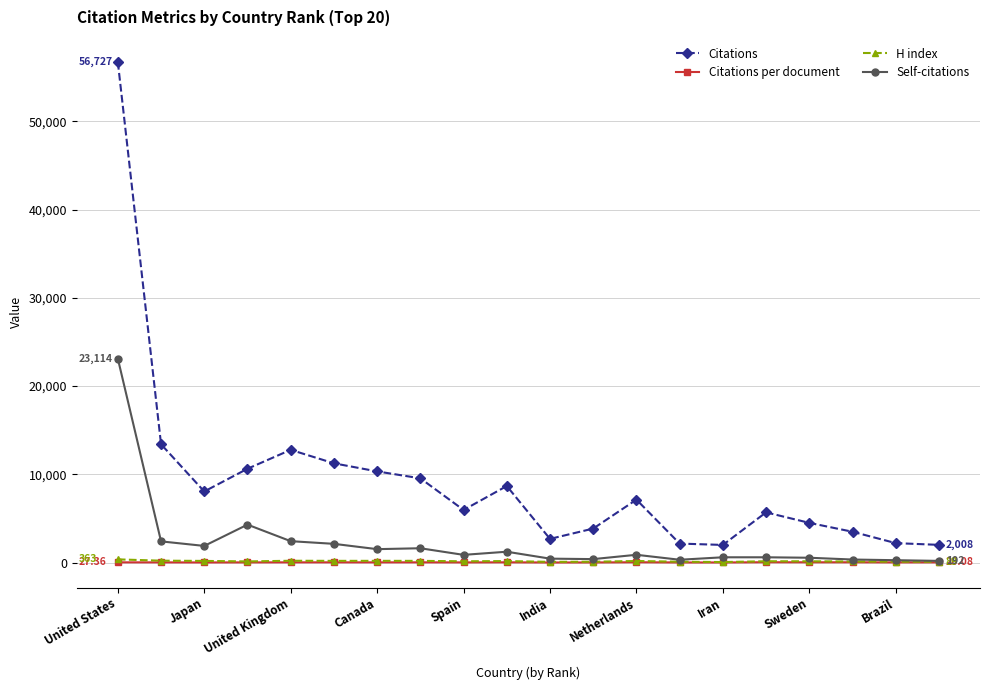

Which series has the largest total across all categories?

Citations